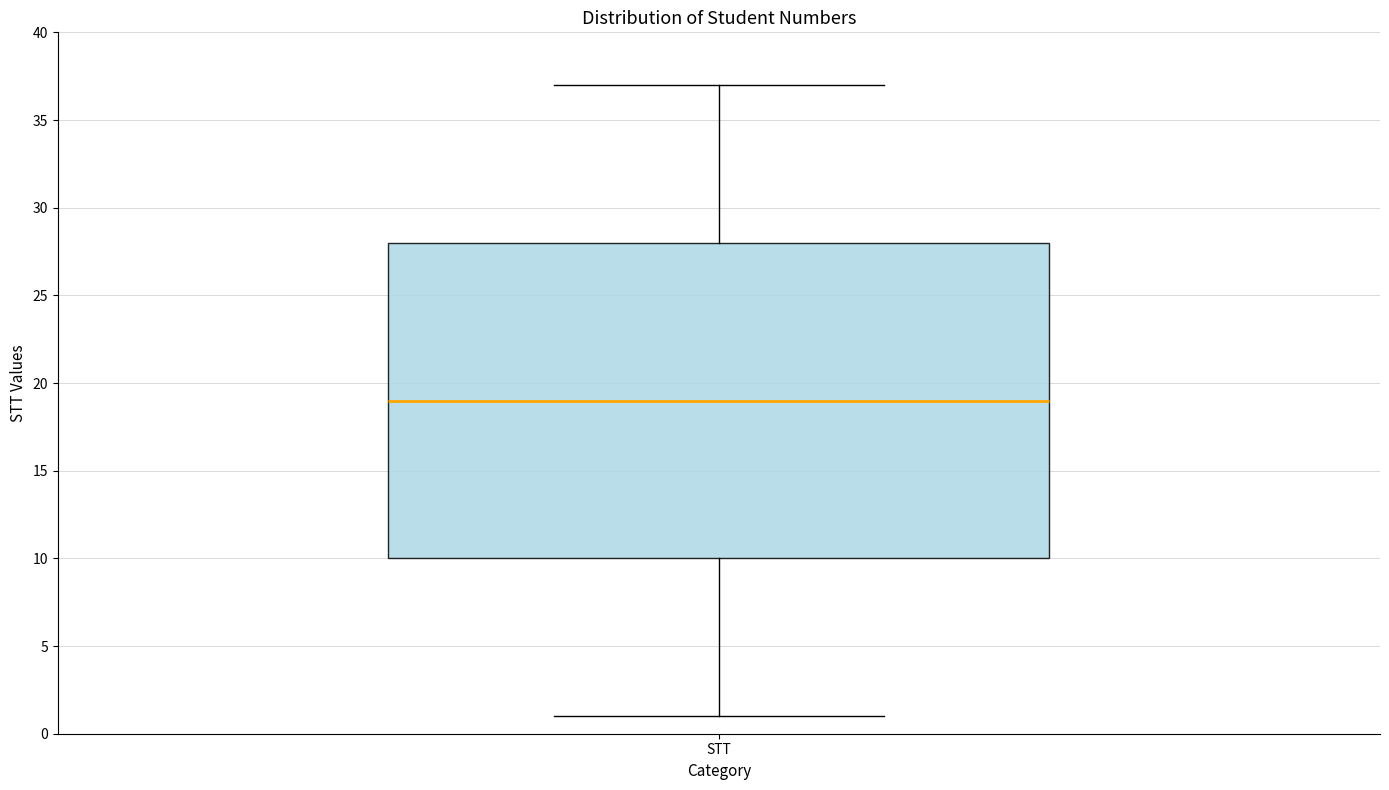

Transcribe this box plot: give where the median line is, the range the box spans, and where the two whiskers end, as read against the y-axis. The values are not printed on the chart, so give them approximately, as read against the axis.

median 19, box 10 to 28, whiskers 1 to 37